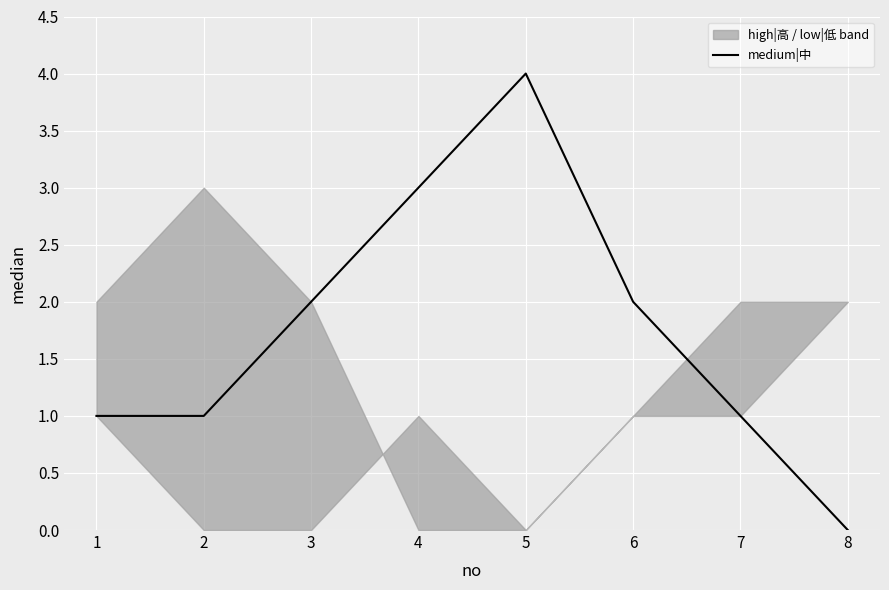

True or false: there are more than 1 points higher than both neighbors.

False